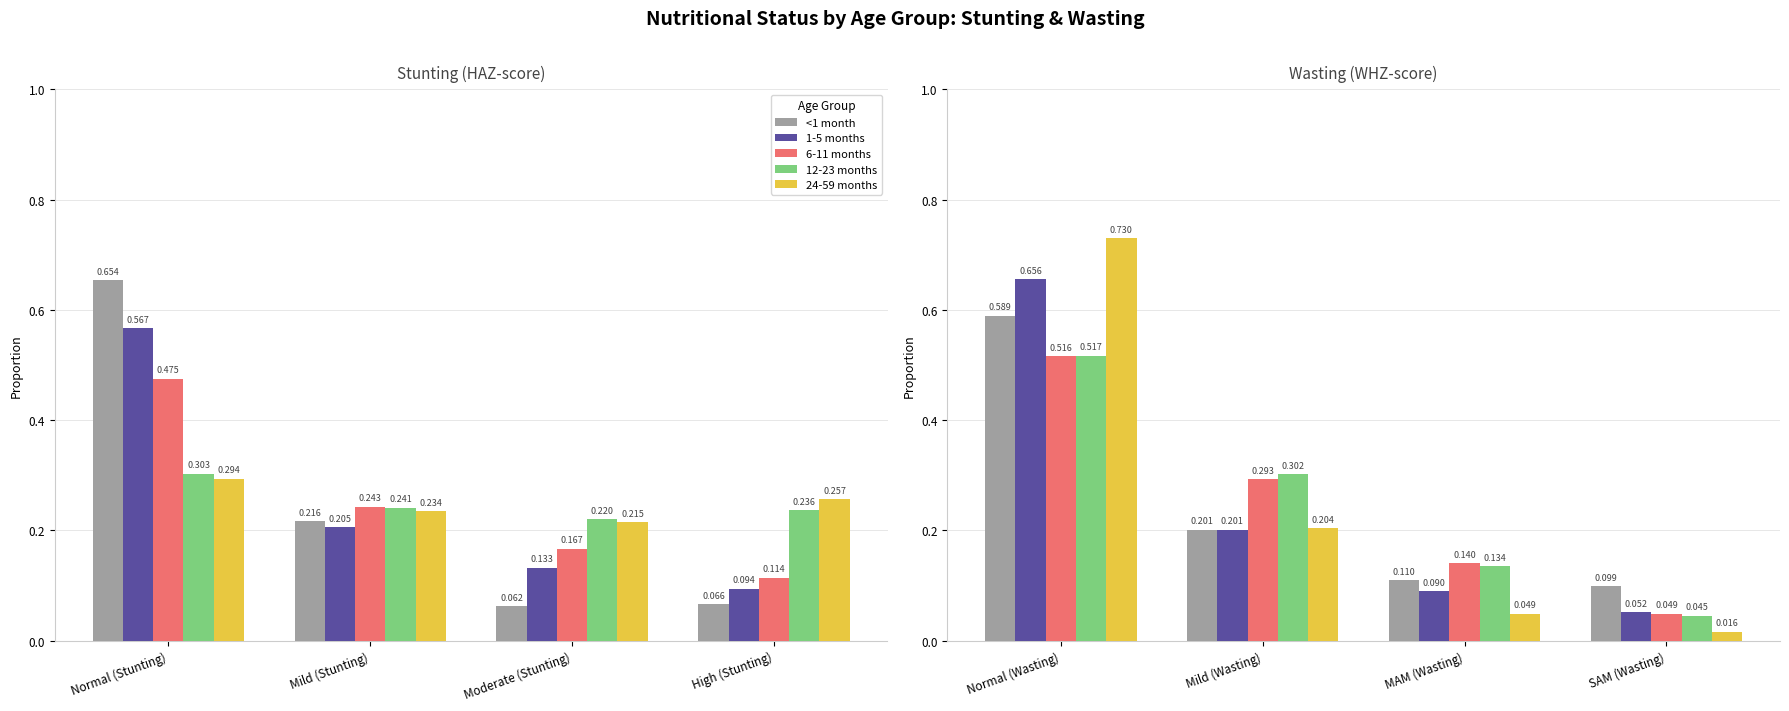

What is the sum of all <1 month values?

1.0